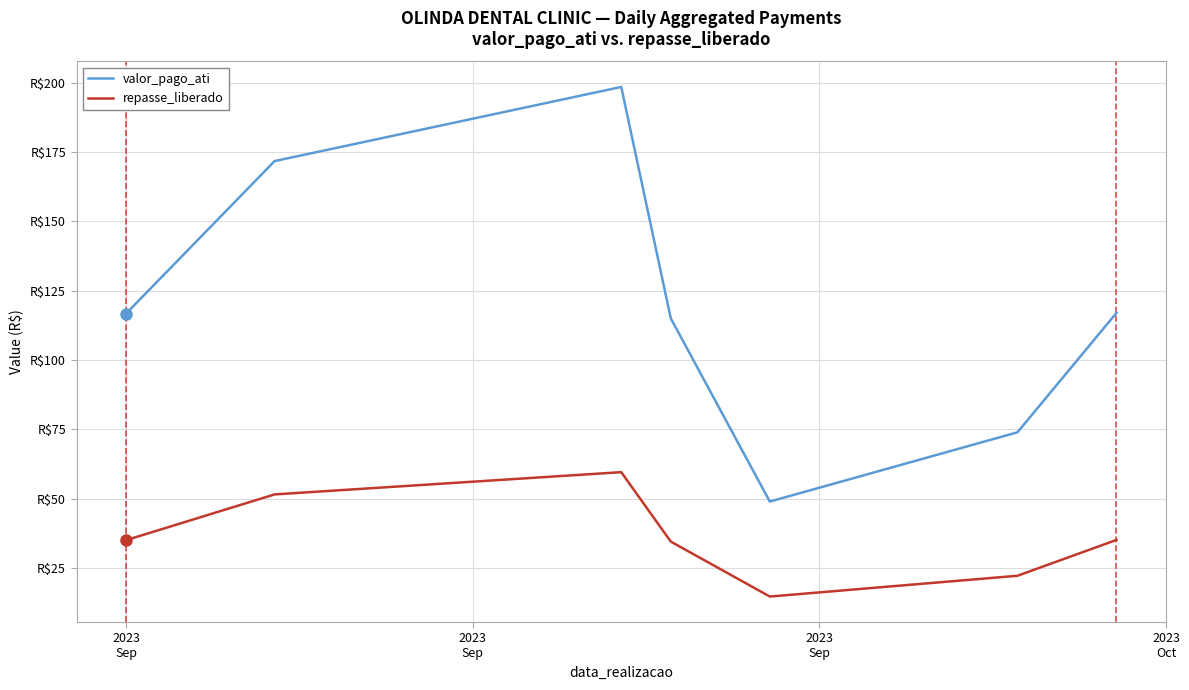

What are all the series names shown in the legend?

valor_pago_ati, repasse_liberado